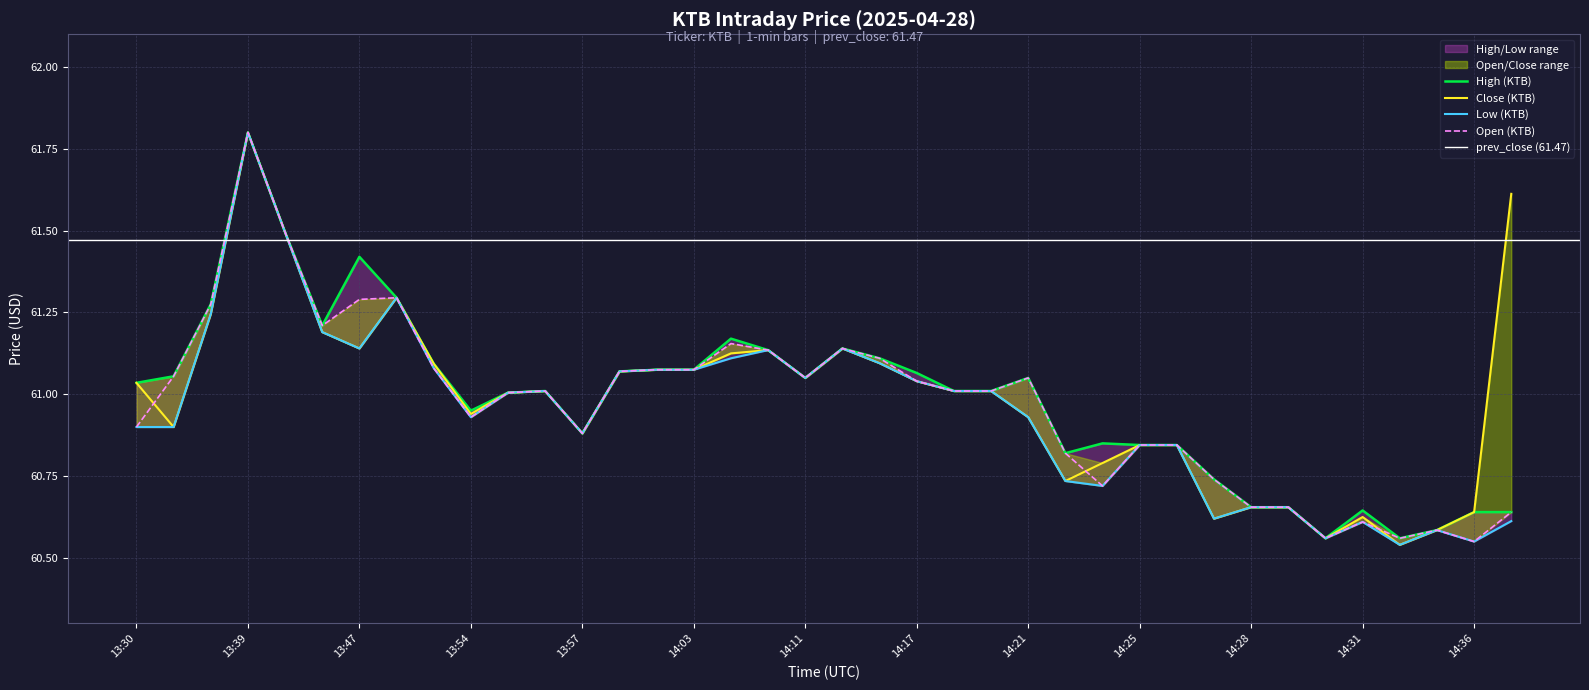

What position from the right is 14:16?

18